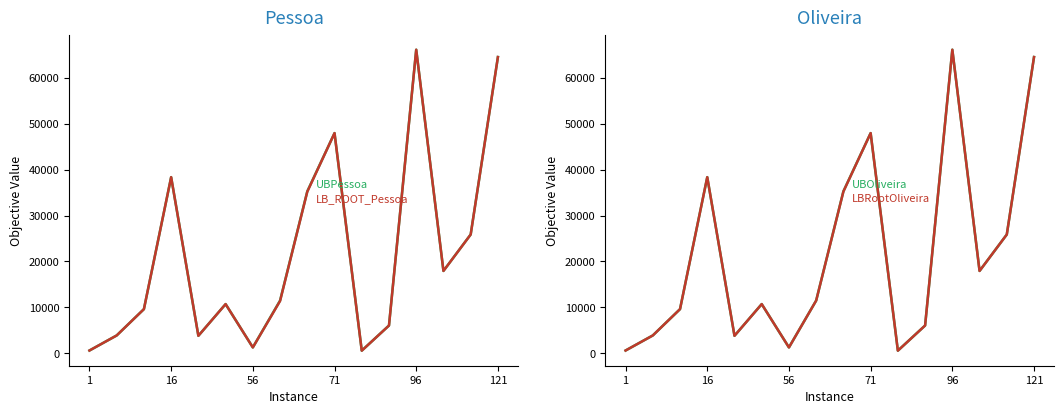

What is the total value across all series at 1?

2424